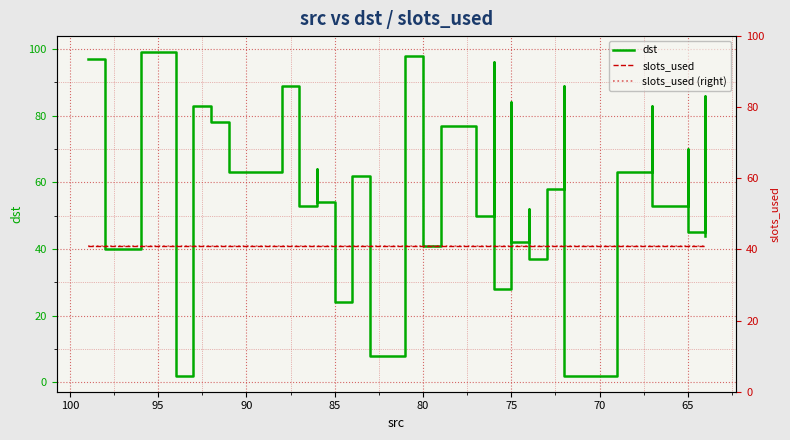

How many interior local peaks does the dst series have?

14